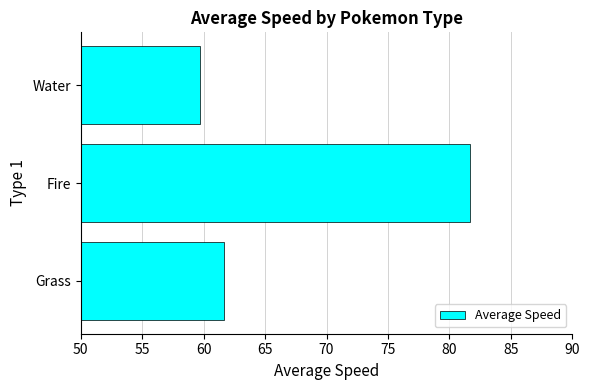

What is the smallest value displayed?

59.7